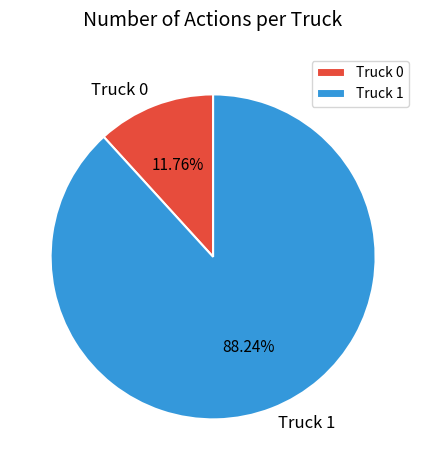

What is the total percentage of Truck 1 and Truck 0?

100.0%